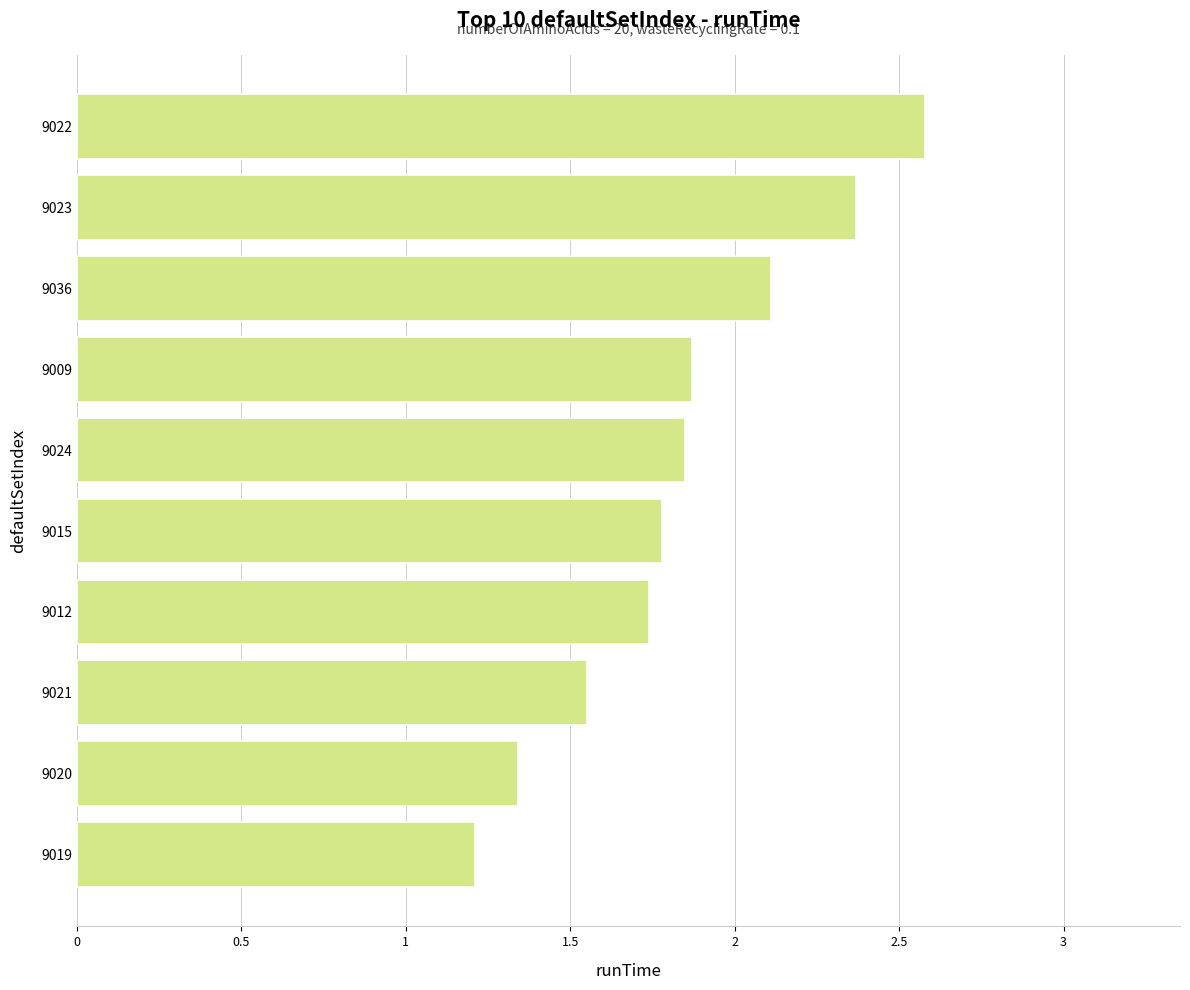

Count the number of categories in the chart.

10